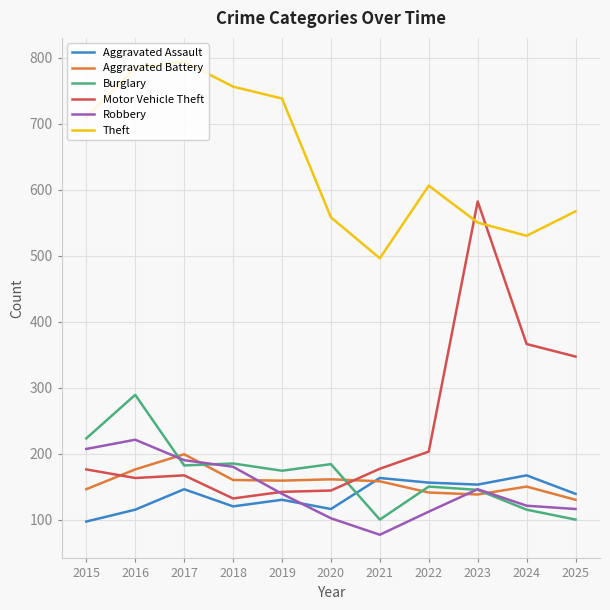

What are all the series names shown in the legend?

Aggravated Assault, Aggravated Battery, Burglary, Motor Vehicle Theft, Robbery, Theft